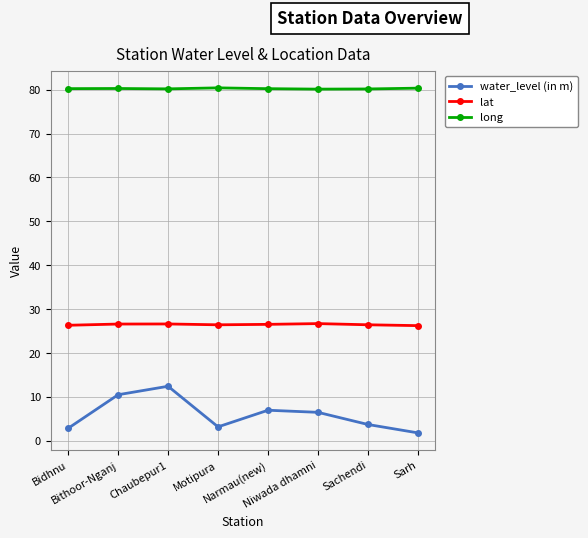

What is the difference between the maximum and second lowest values in the water_level (in m) series?

9.6